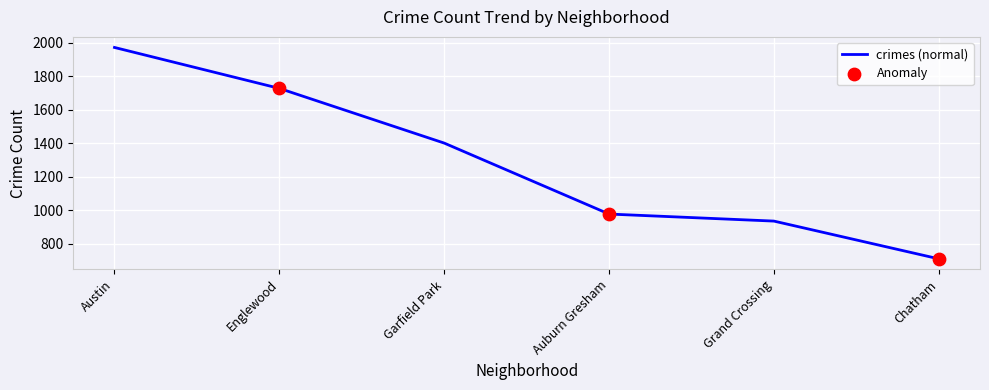

What is the sum of all values?

7724